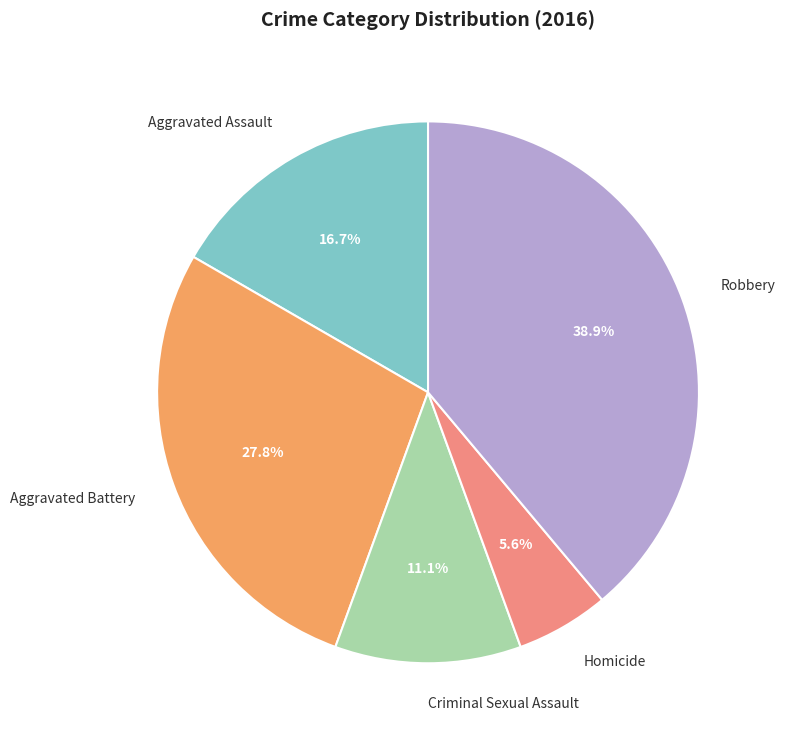

Does any single category account for the majority?

No